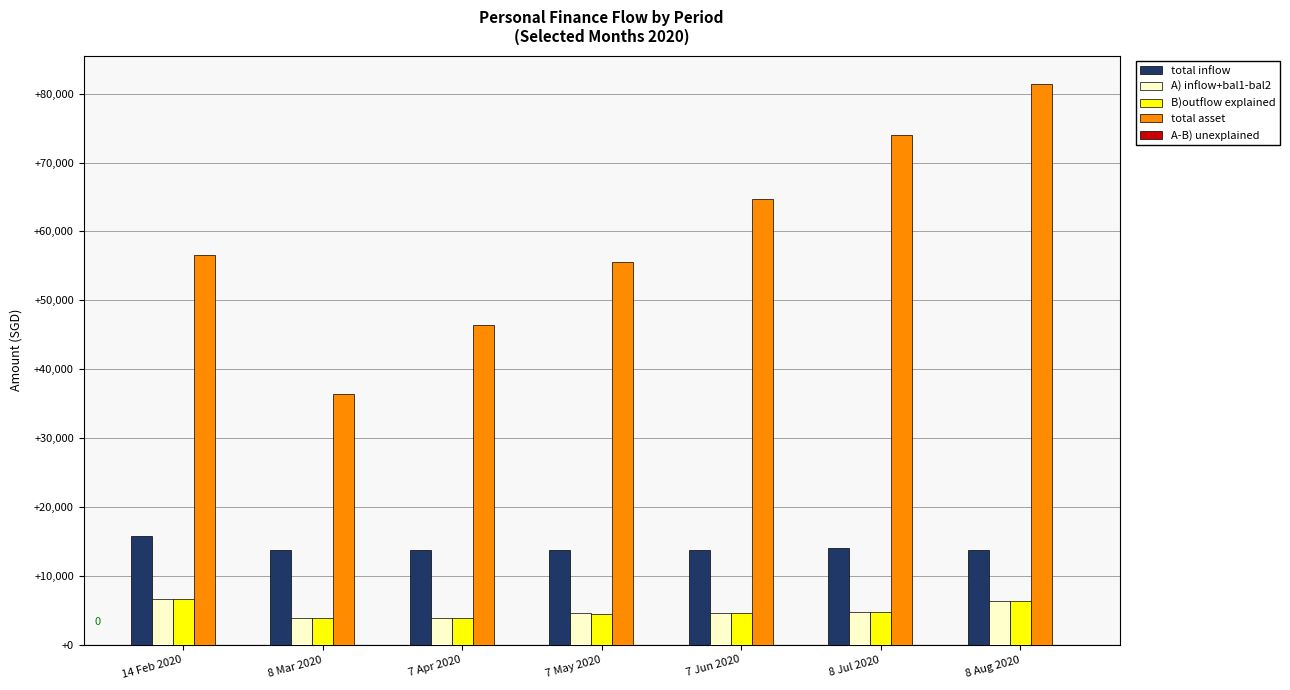

Is it true that B)outflow explained equals 3876.6 at 7 Apr 2020?

True